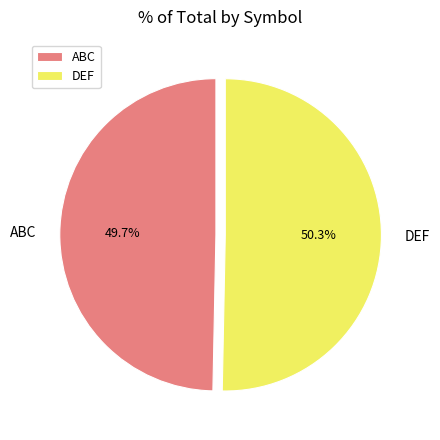

Approximately how many times larger is the value at DEF compared to ABC?

1.0